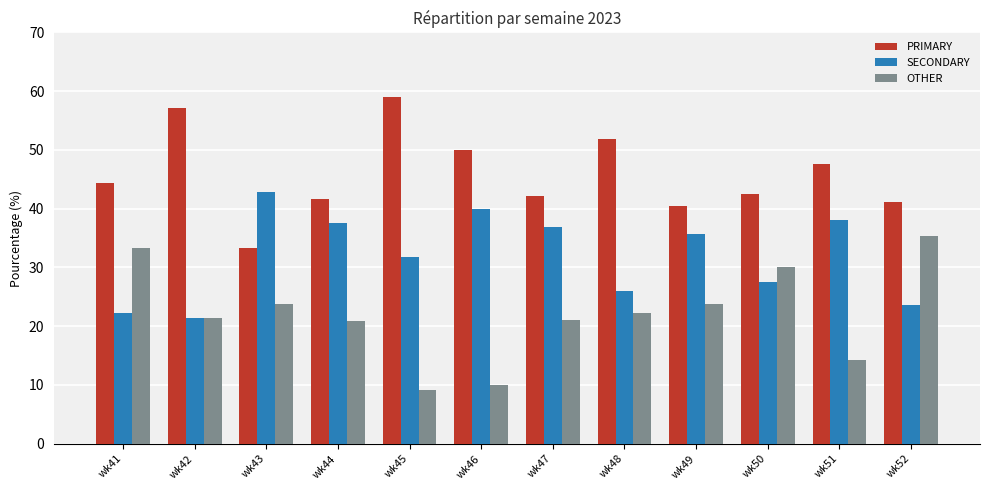

At wk50, list the series in order from largest to smallest.

PRIMARY, OTHER, SECONDARY